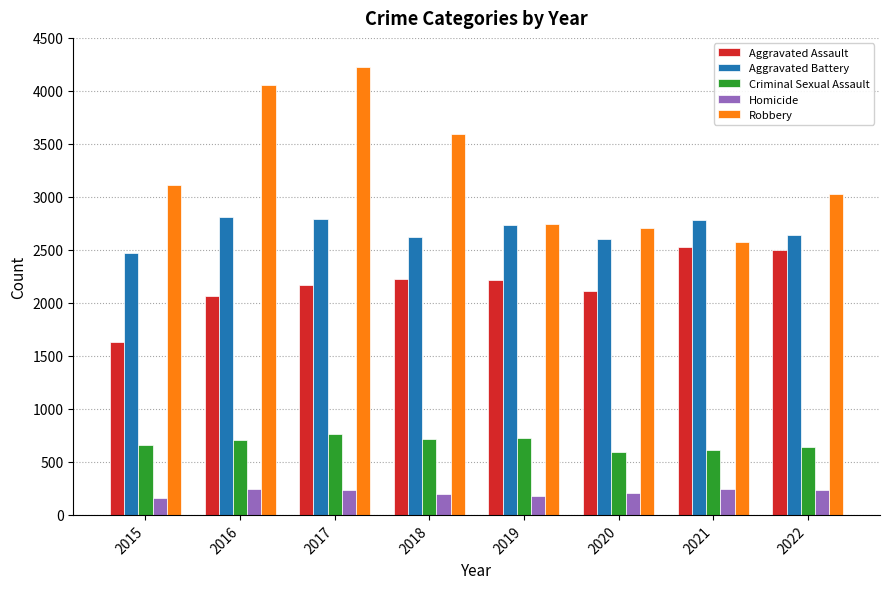

Is it true that Aggravated Battery equals 1552 at 2019?

False